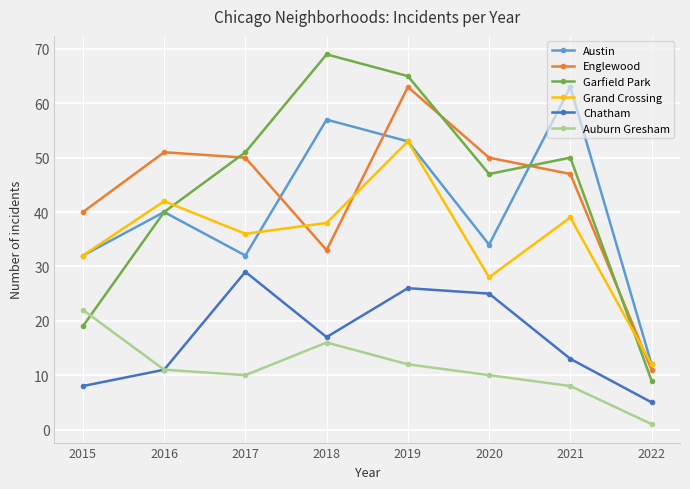

Between 2016 and 2021, which series saw the biggest shift?

Austin